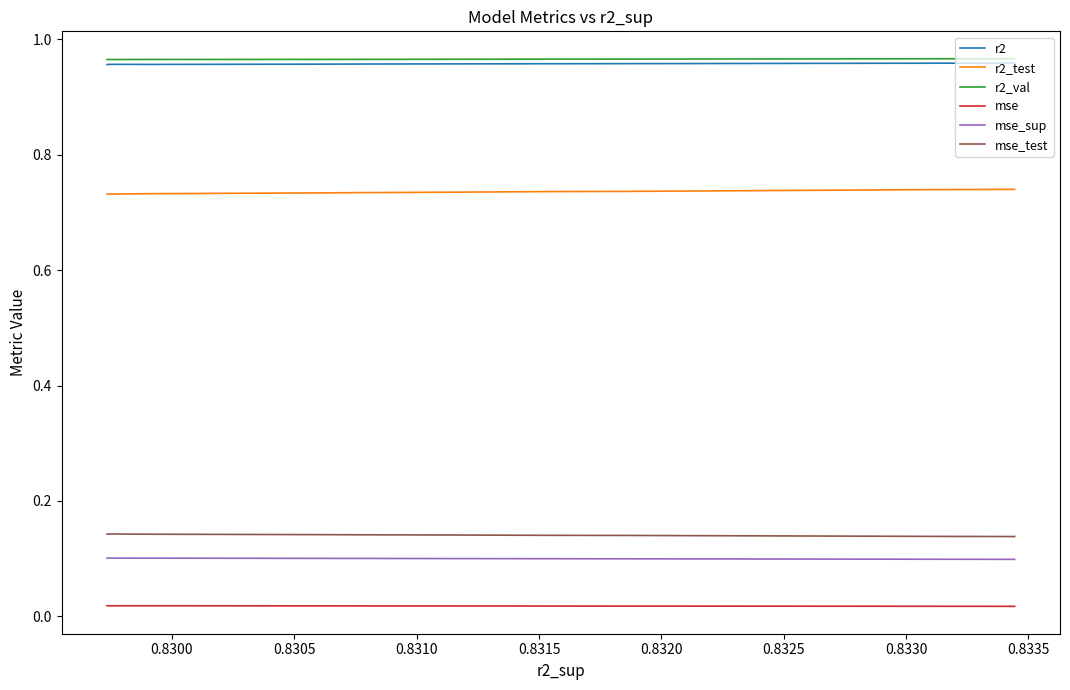

At which category does mse reach its first local valley?

0.8335